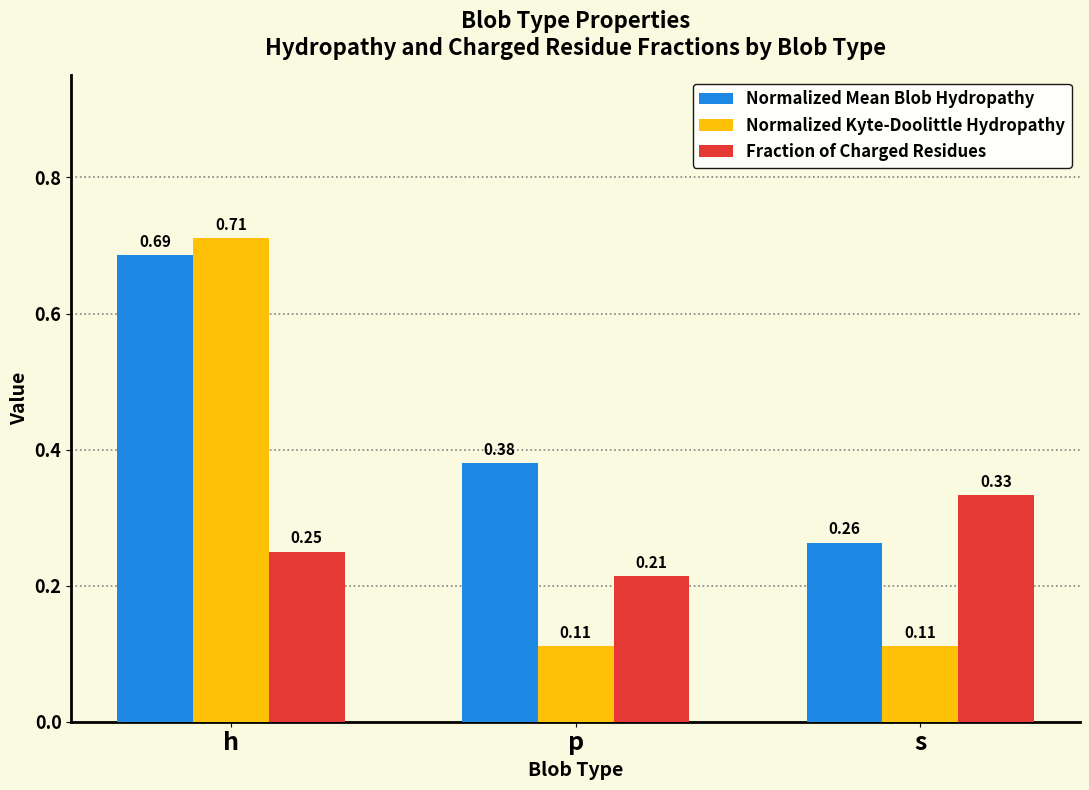

The Normalized Kyte-Doolittle Hydropathy series shows 0.0 at s. True or false?

False